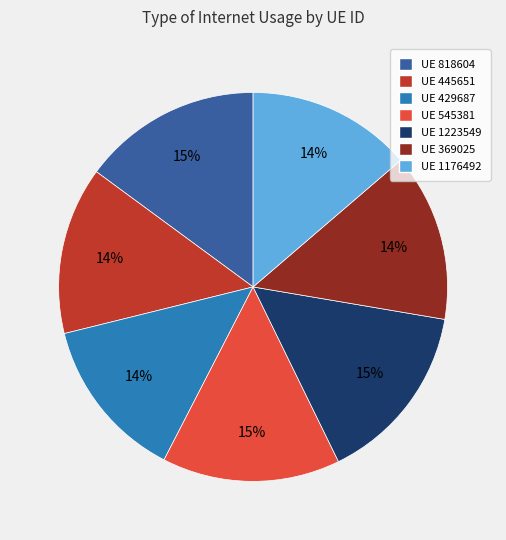

Is there a majority slice in this chart?

No